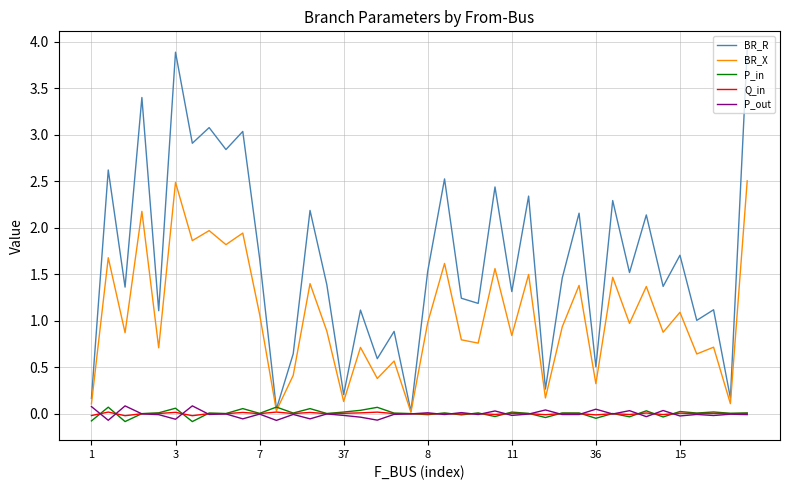

Which series has the widest spread of values?

BR_R